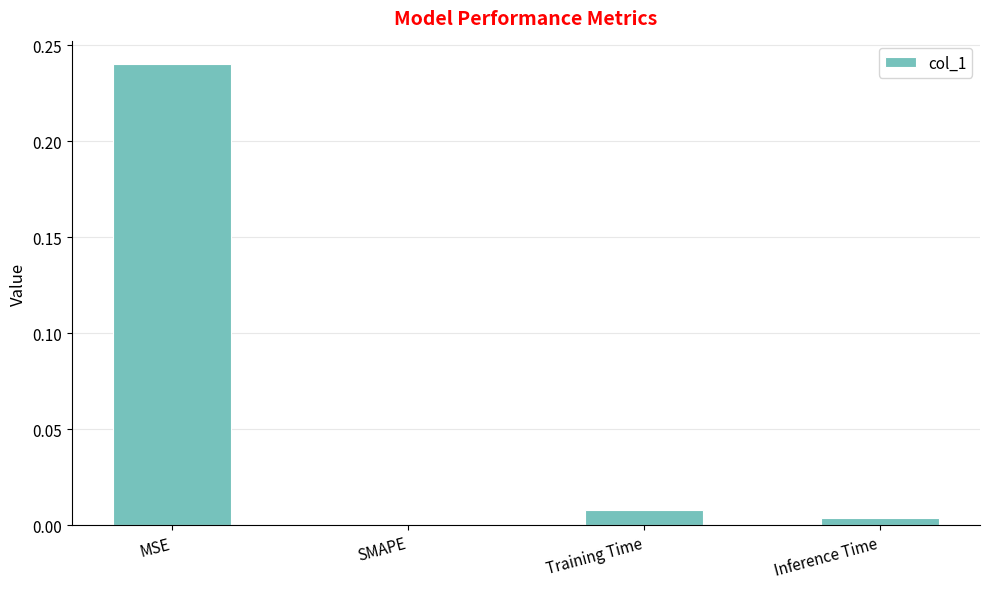

Does the chart contain stacked bars?

No